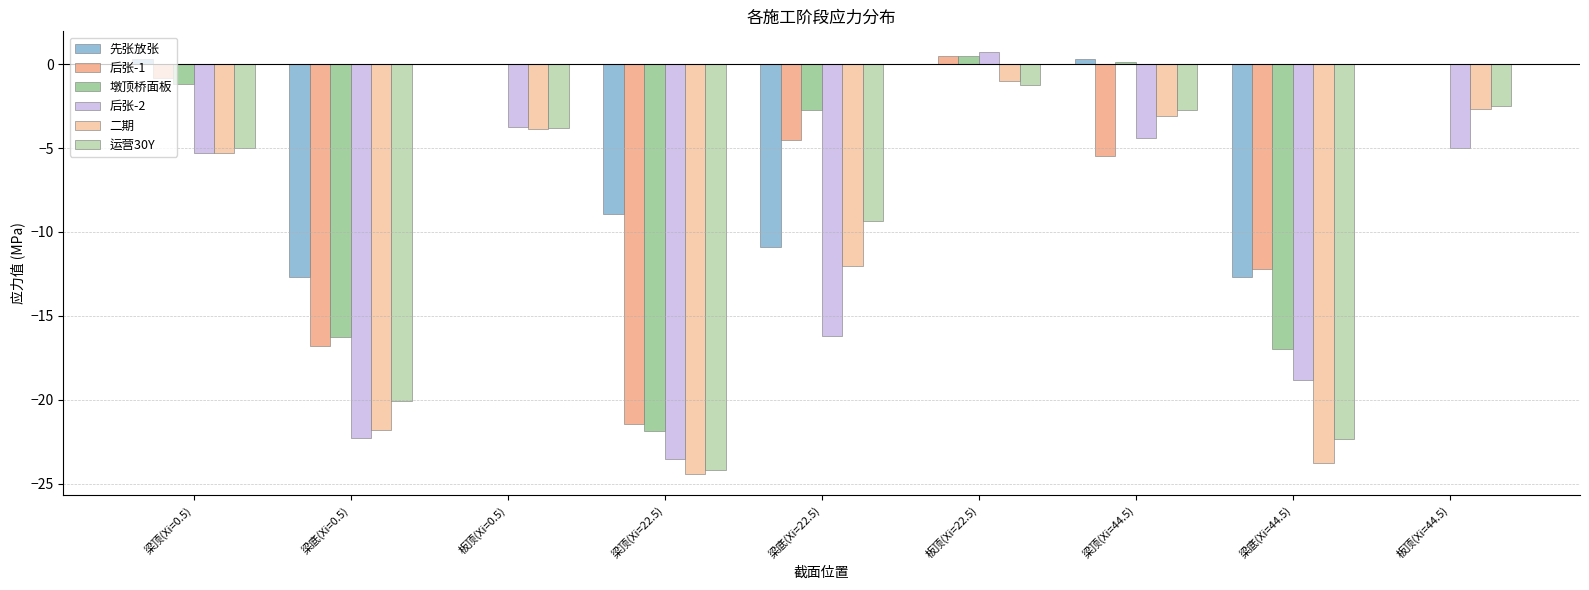

How many series are shown in this chart?

6